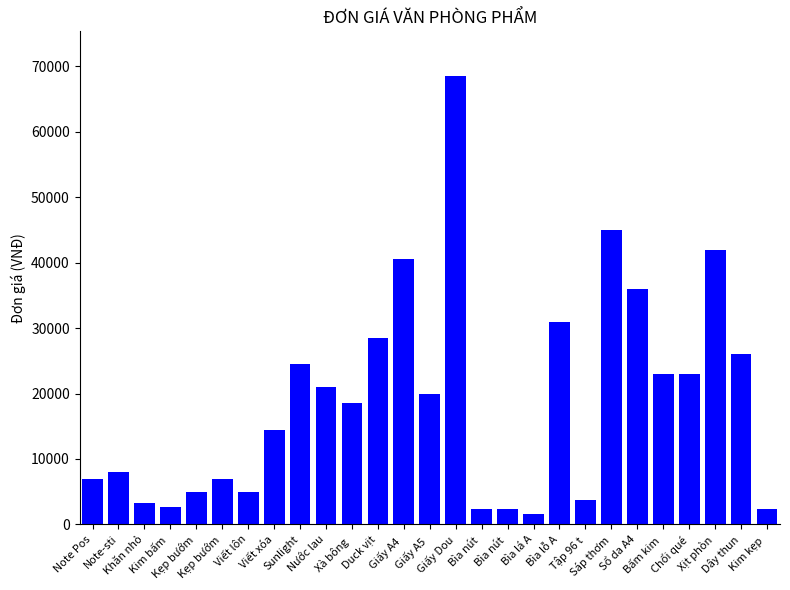

Count the number of categories in the chart.

27